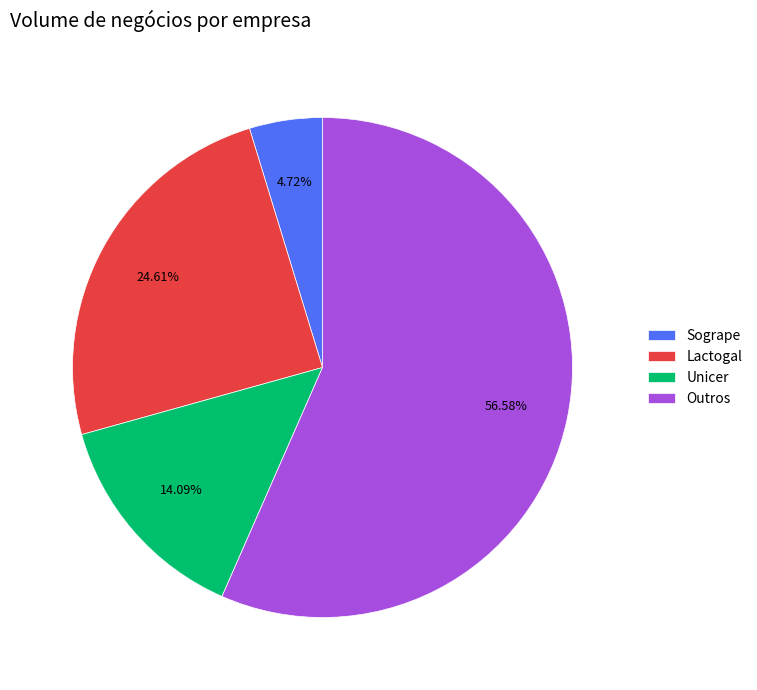

What is the largest slice in the pie chart?

Outros